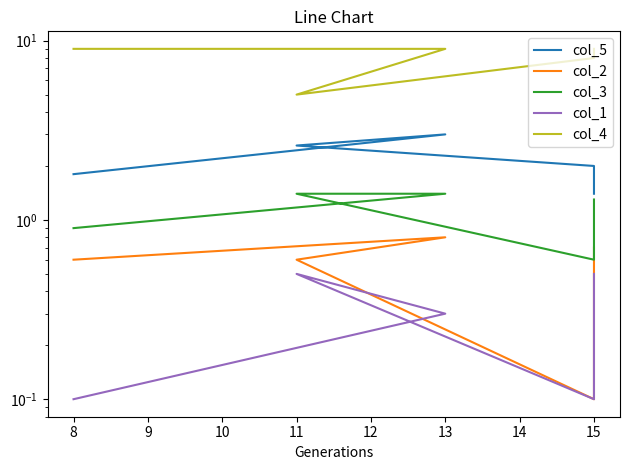

What is the highest value of the col_5 series?

3.0